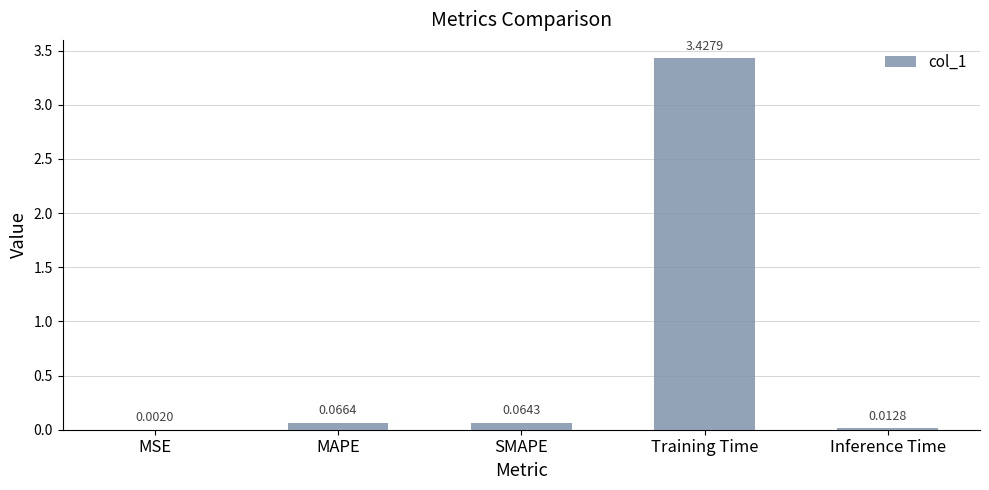

What is the change in value from MSE to Training Time?

+3.4